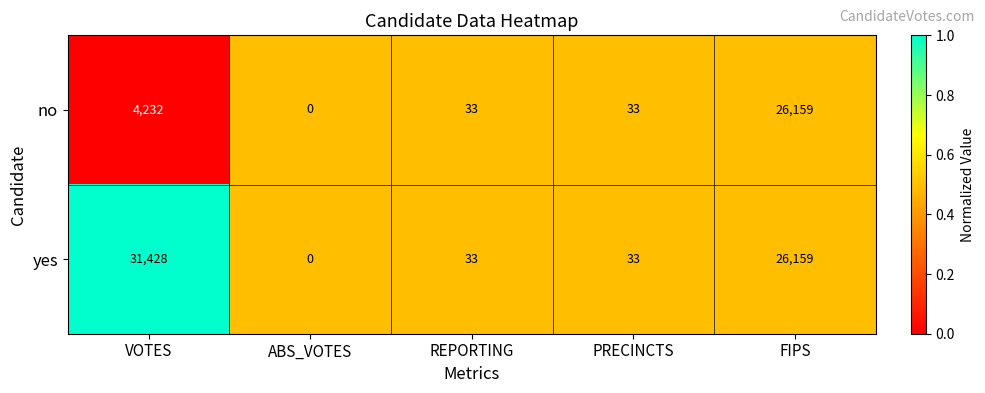

Reading left to right, transcribe all the data shown in this chart.

no: 4232	0	33	33	26159
yes: 31428	0	33	33	26159